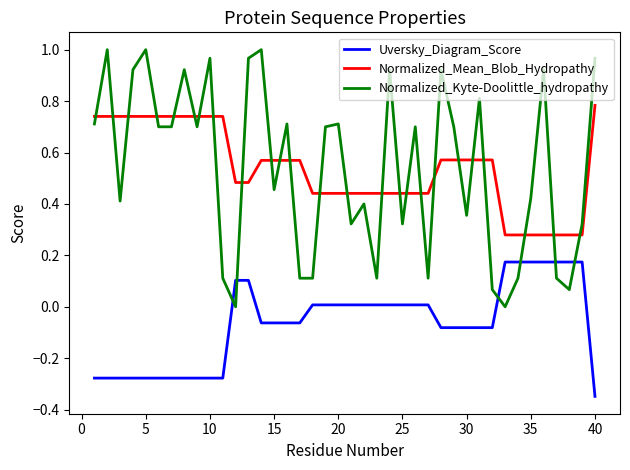

Which series ends up on top after the final intersection of Normalized_Mean_Blob_Hydropathy and Normalized_Kyte-Doolittle_hydropathy?

Normalized_Kyte-Doolittle_hydropathy